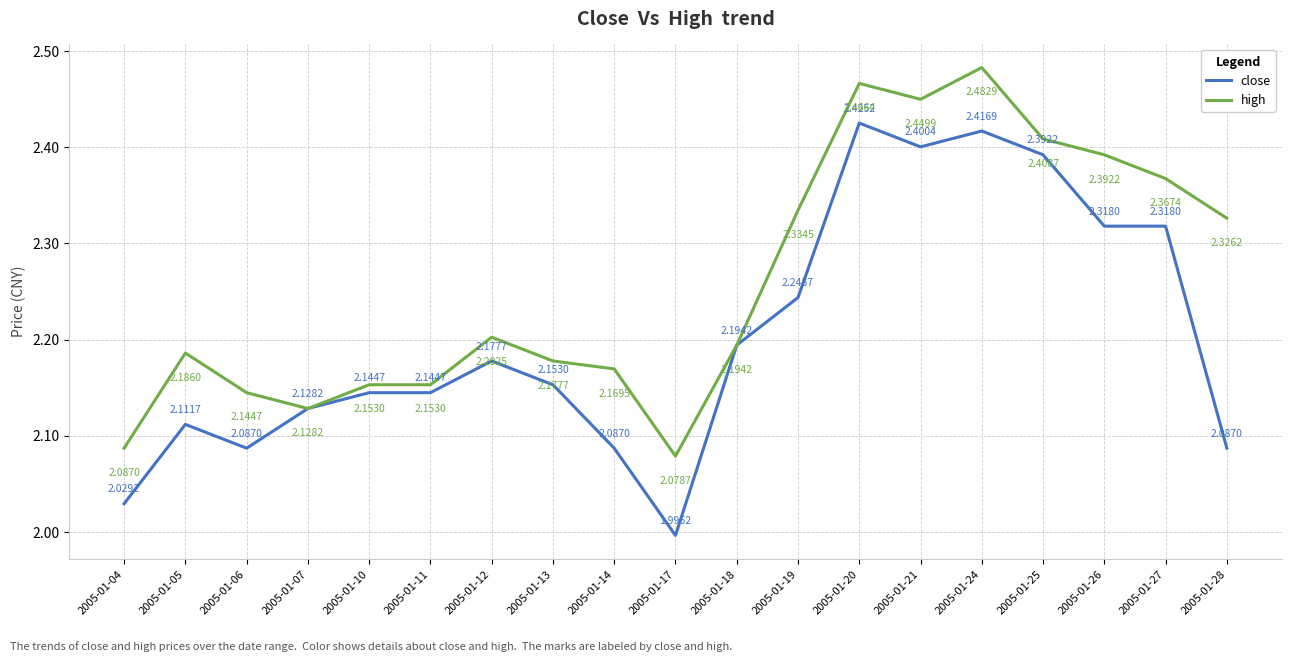

Which category has the lowest value in the high series?

2005-01-17